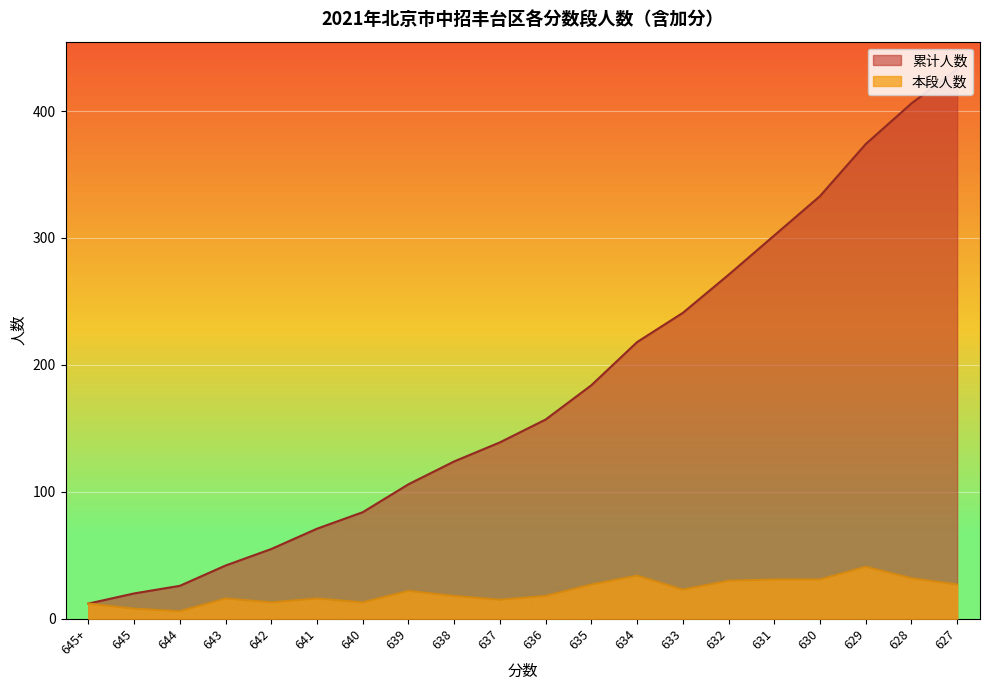

The 本段人数 series shows 27 at 627. True or false?

True